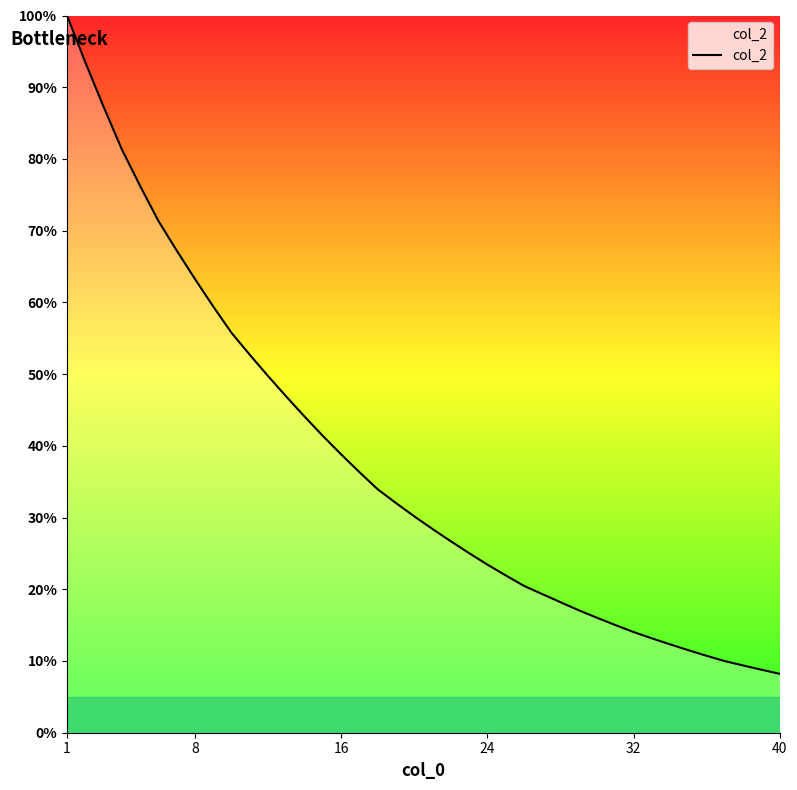

What is the difference between the maximum and minimum values?

91.8